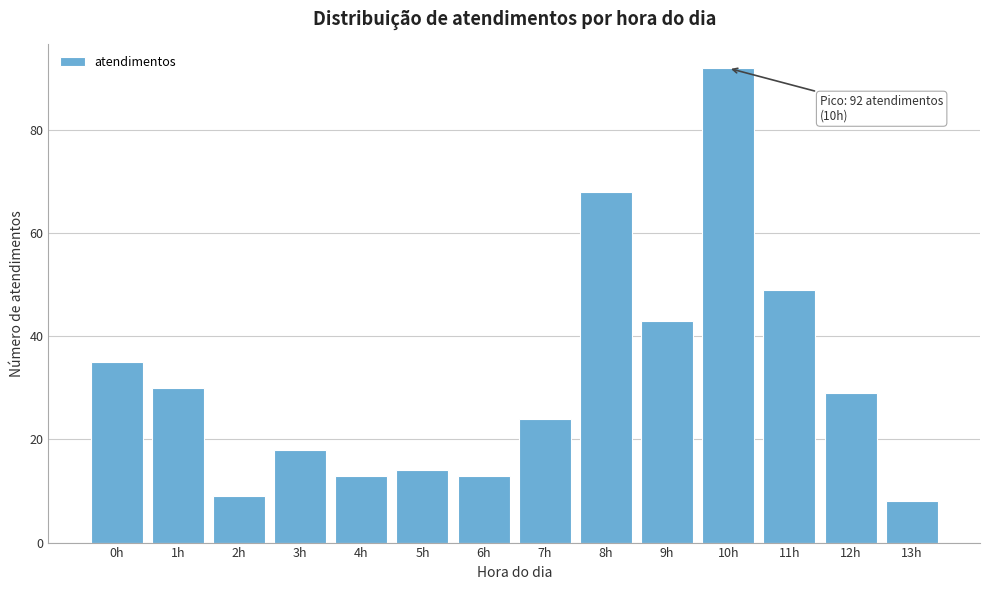

Reading left to right, extract all data points from this chart.

35	30	9	18	13	14	13	24	68	43	92	49	29	8